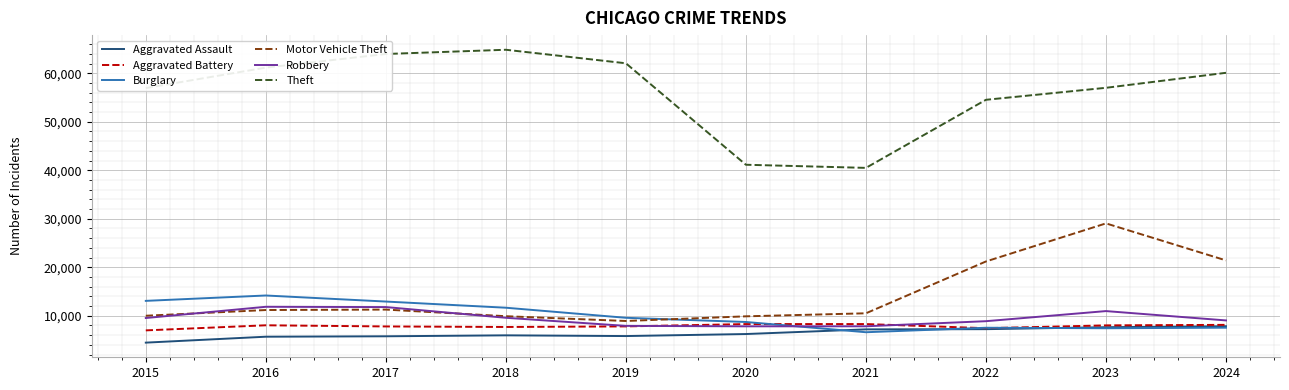

What is the spread (max minus min) of values at 2019?

56249